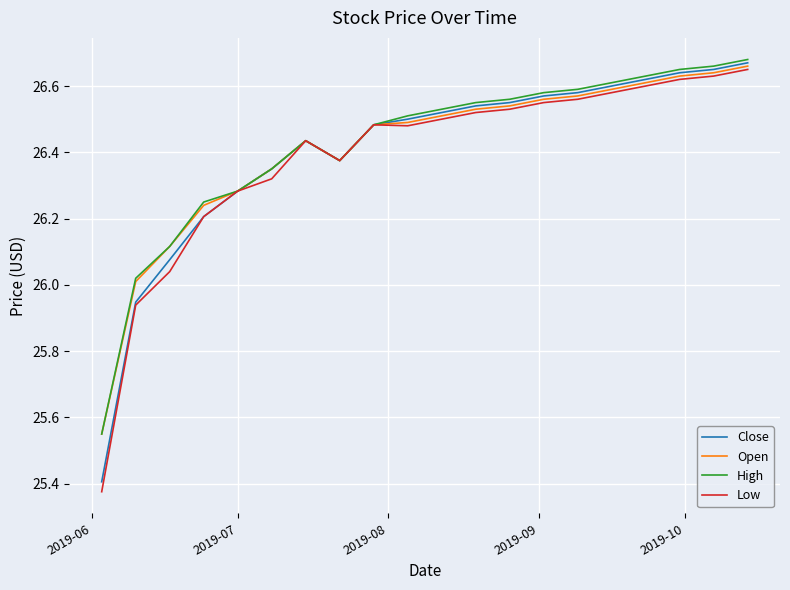

What is the difference between the maximum and minimum values in the Low series?

1.3